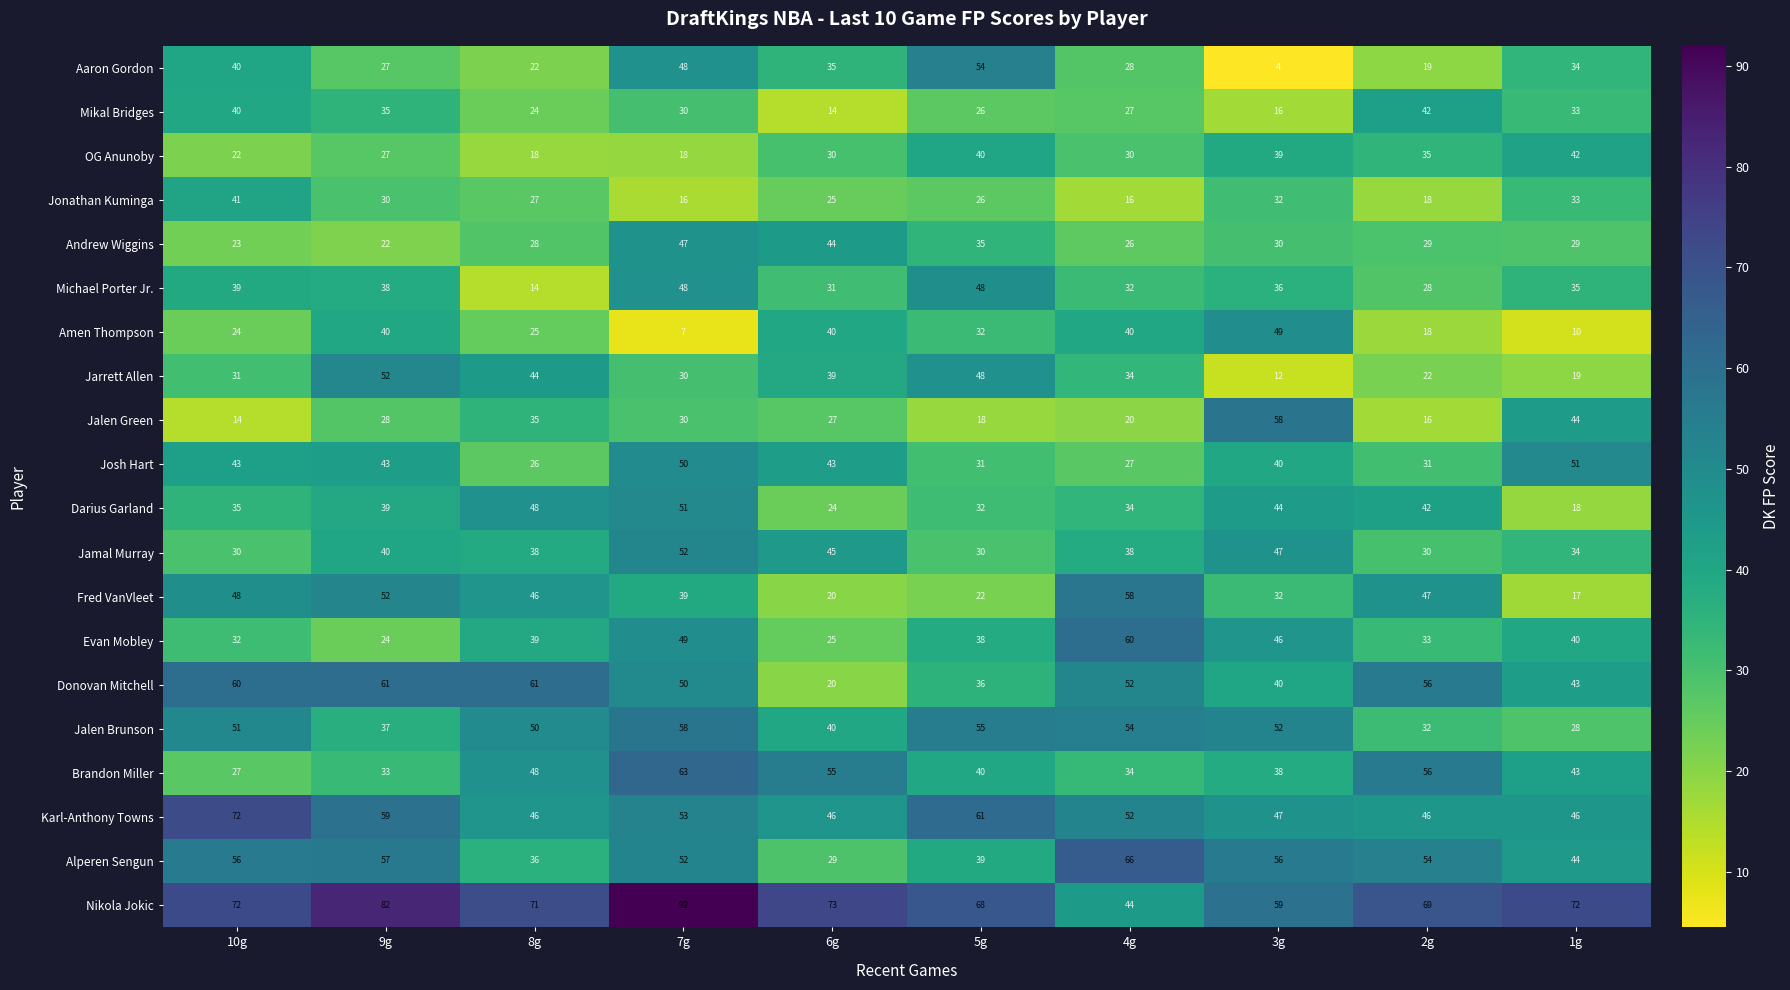

What is the difference between the highest and lowest values at 10g?

58